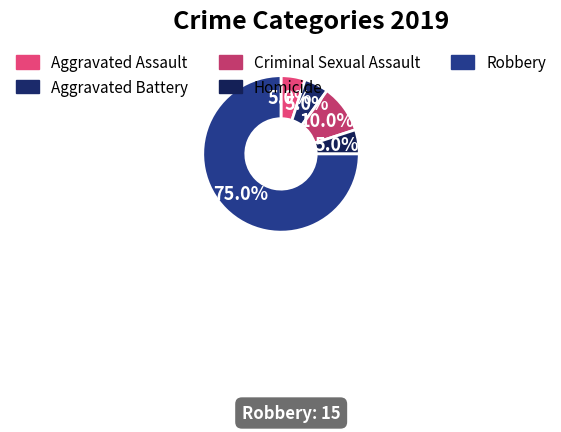

How many slices are in this pie chart?

5